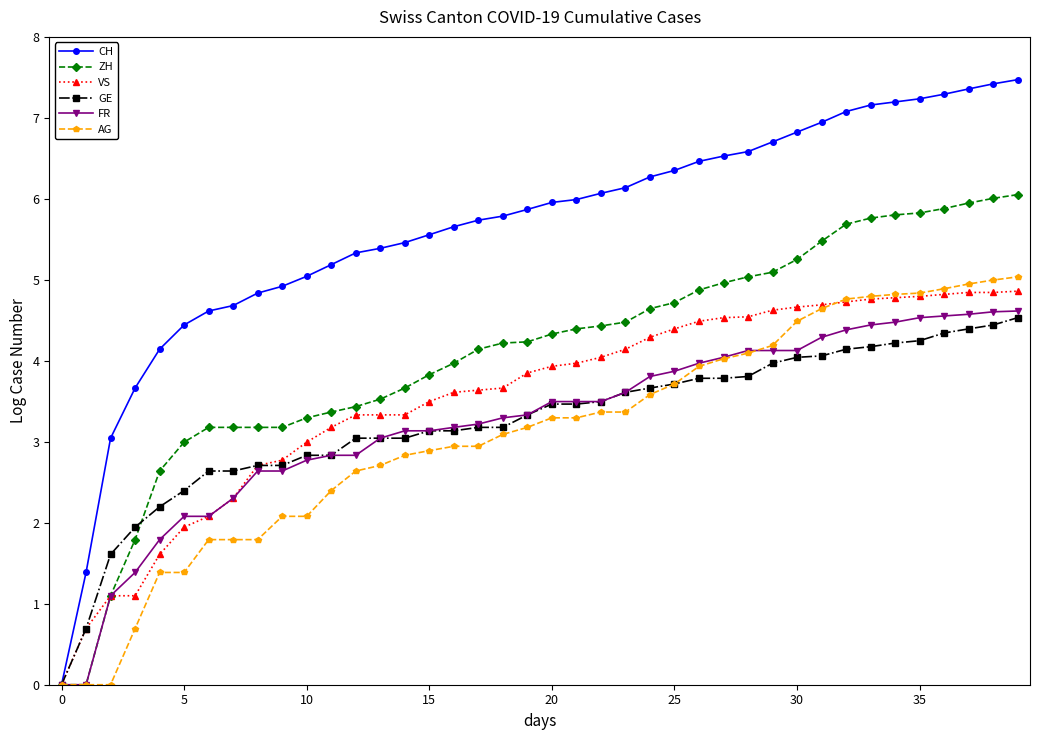

Which series has the largest total across all categories?

CH